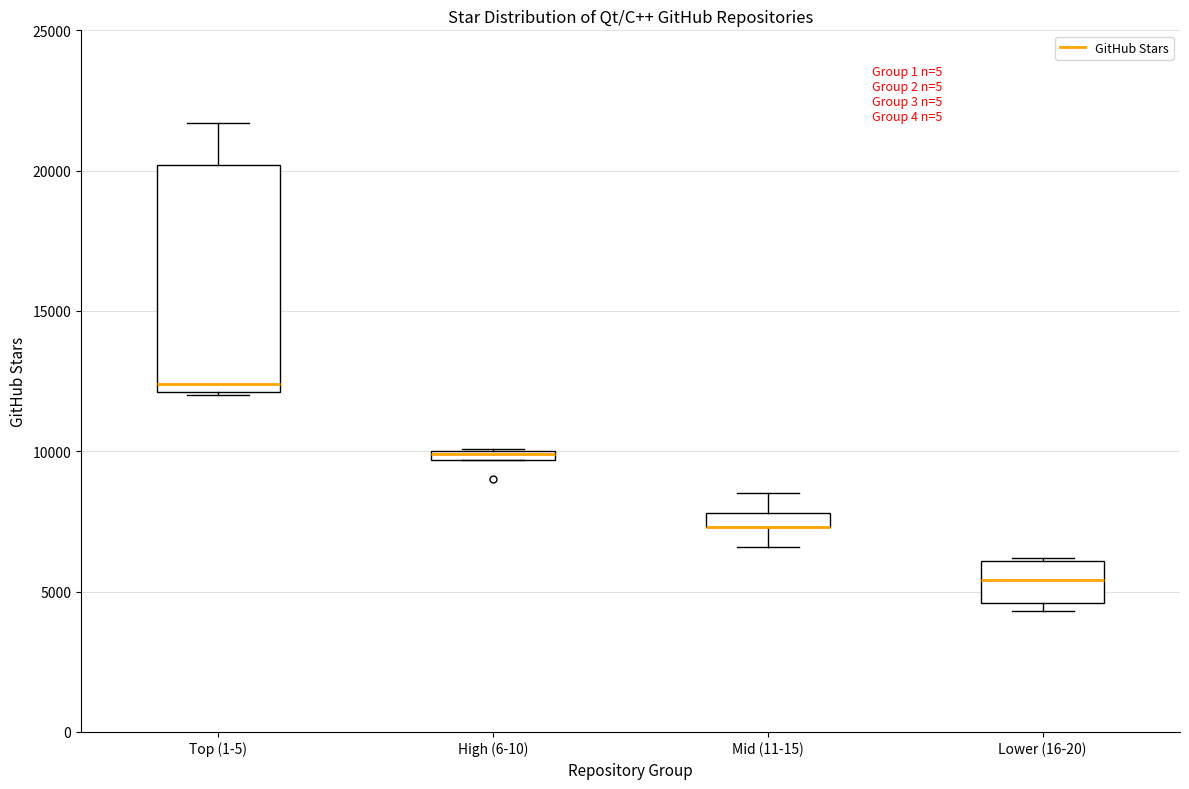

Where does the lower whisker of the box for Mid (11-15) end on the y-axis? The values are not printed on the chart, so give them approximately, as read against the axis.

6500